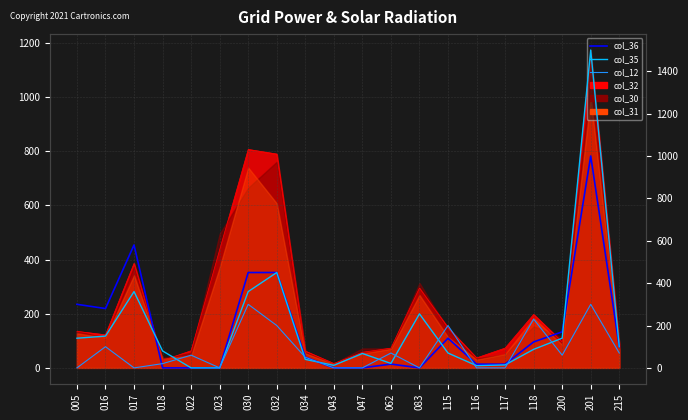

Which series changed the most between 083 and 116?

col_35